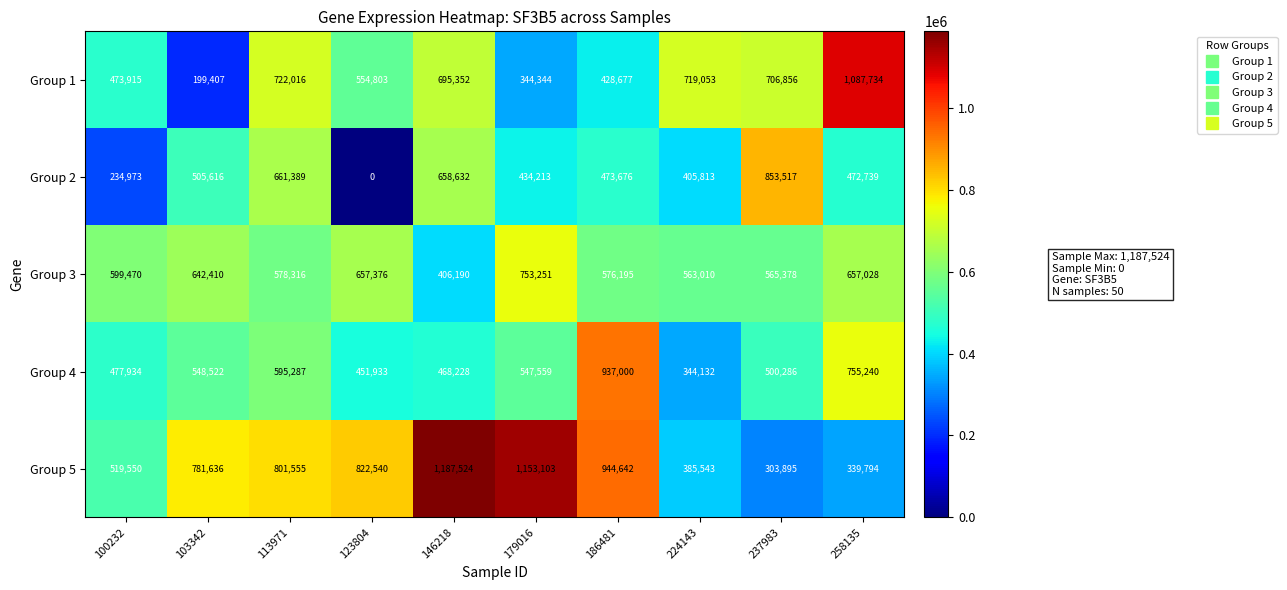

At 186481, list the series in order from largest to smallest.

Group 5, Group 4, Group 3, Group 2, Group 1